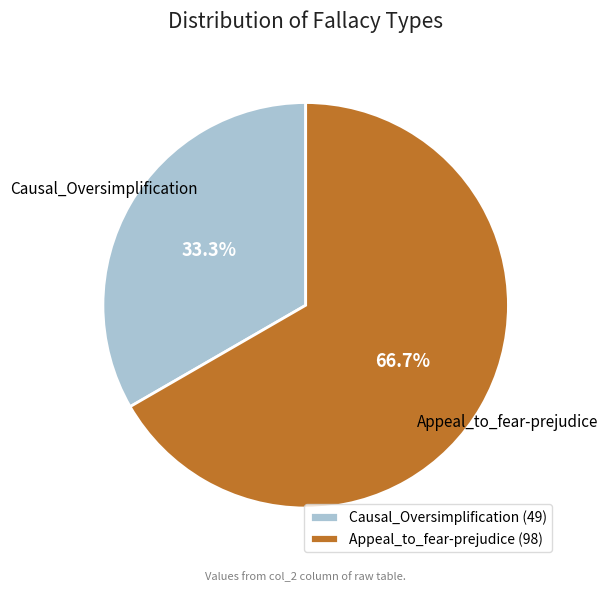

How many slices are in this pie chart?

2